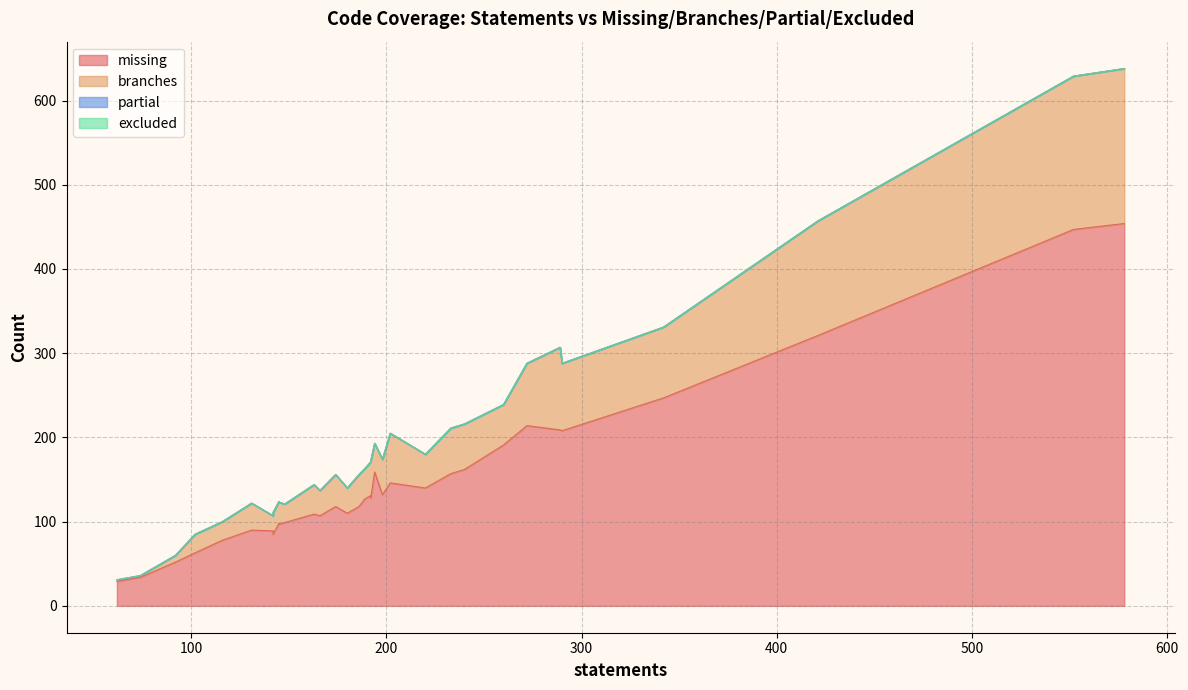

Which series has the largest range (max minus min)?

missing